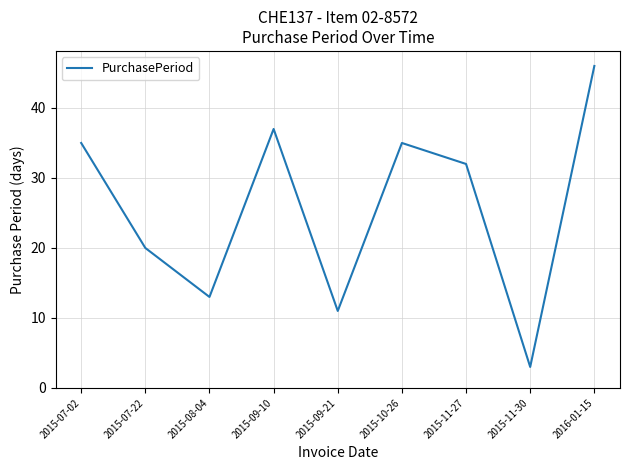

What position from the right is 2016-01-15?

1